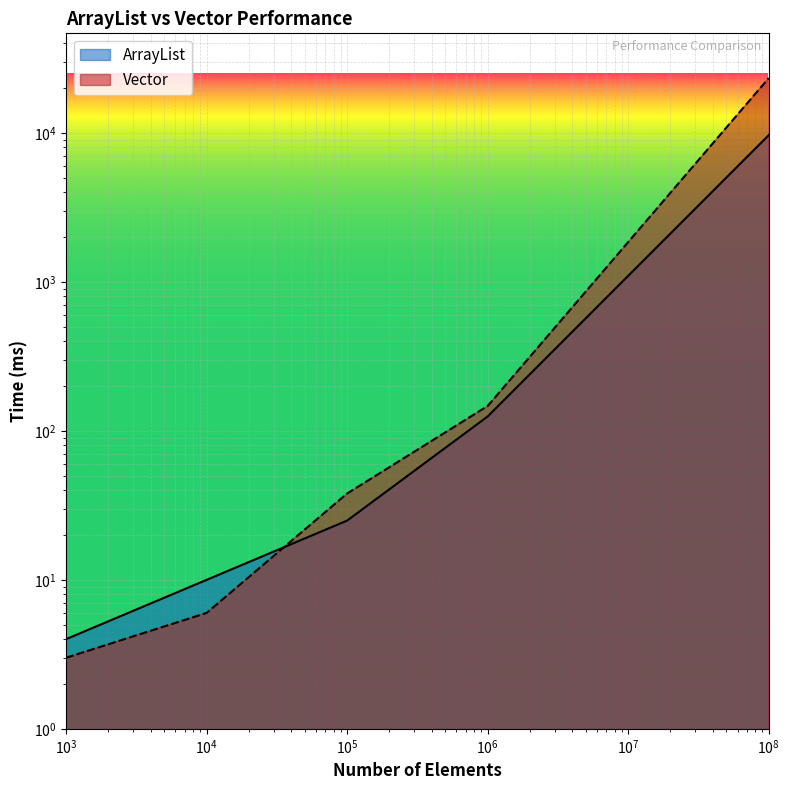

Is it true that Vector equals 58 at 100000?

False